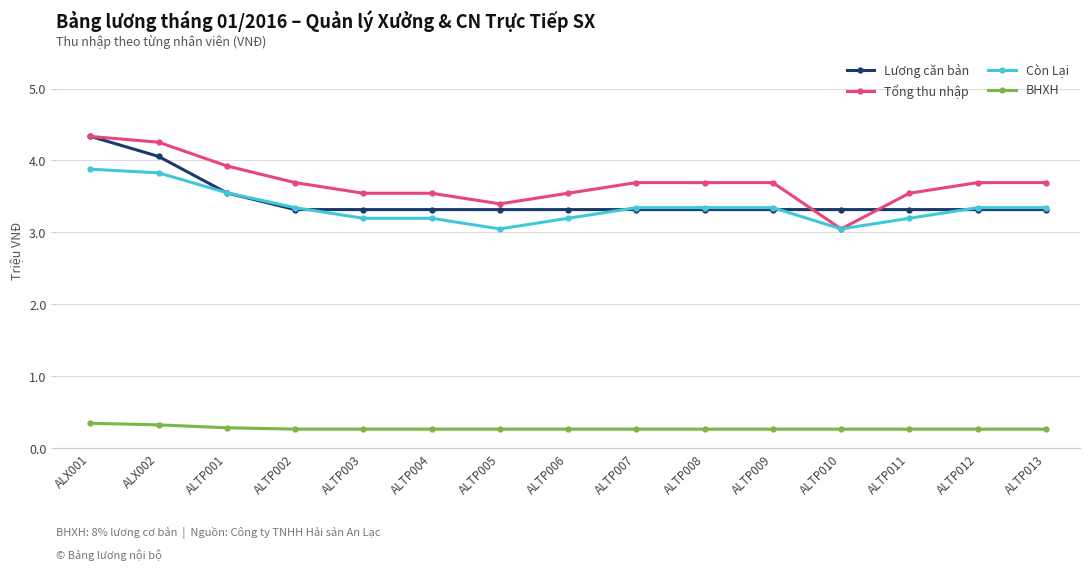

Does the chart display data point markers on the line(s)?

Yes